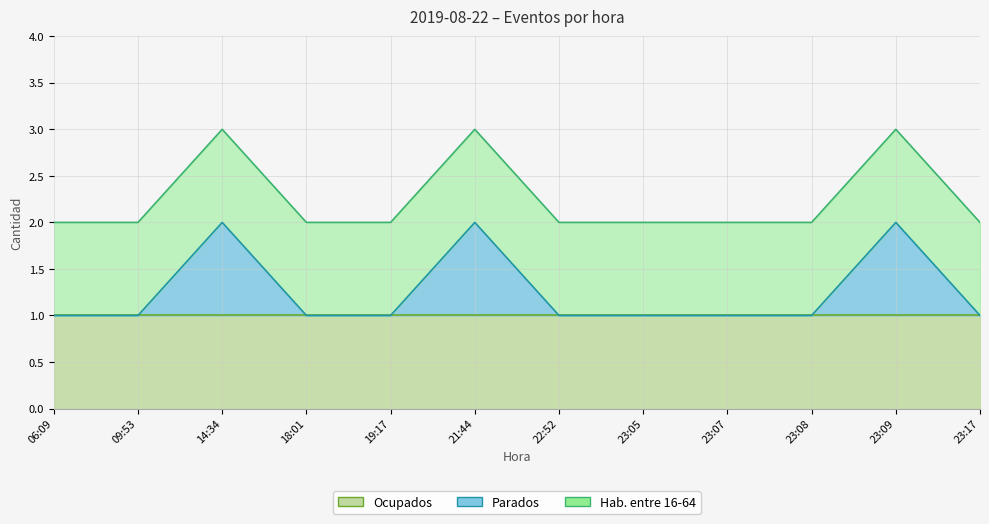

Does the chart have visible grid lines?

Yes